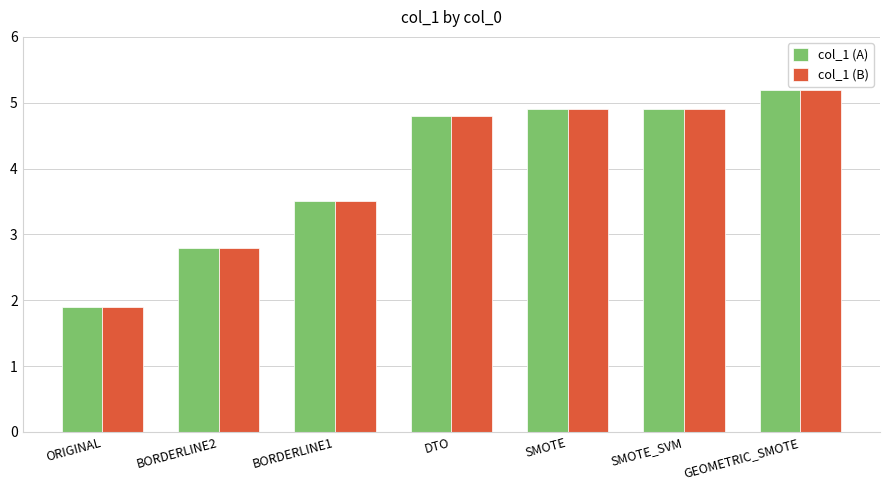

How many categories are shown in the chart?

7